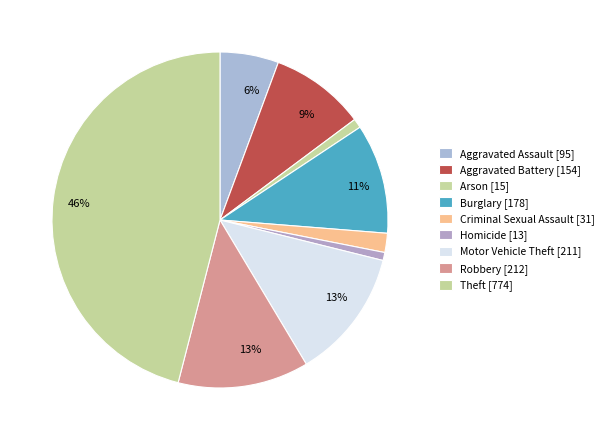

How many segments does this pie chart have?

9